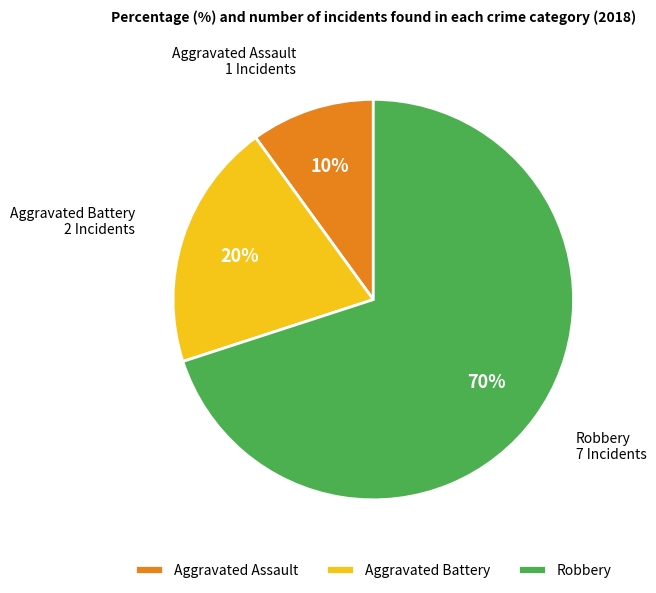

What is the smallest slice in the pie chart?

Aggravated Assault